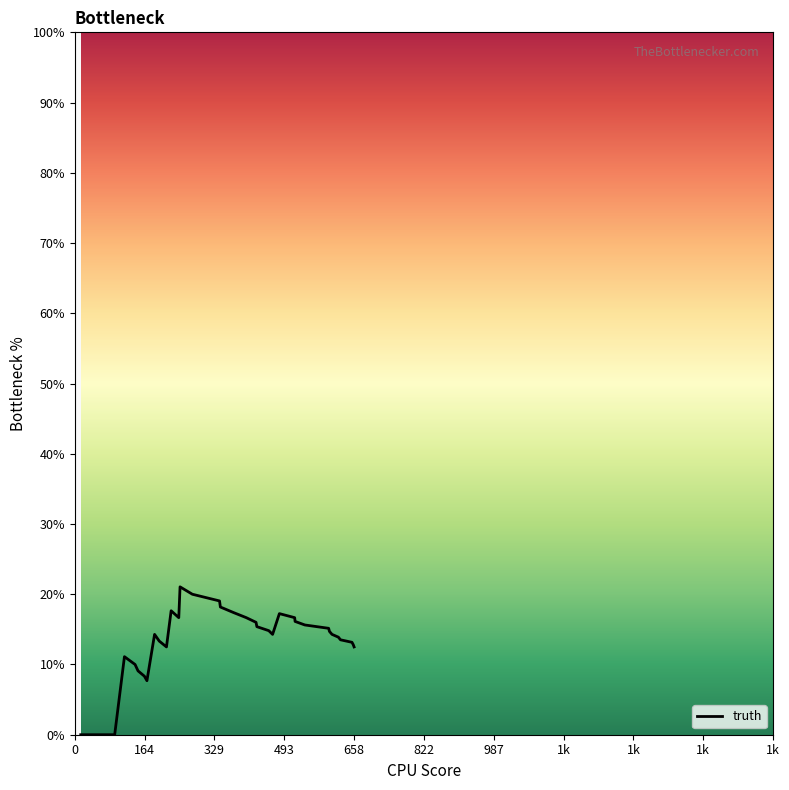

How many series are shown in this chart?

1